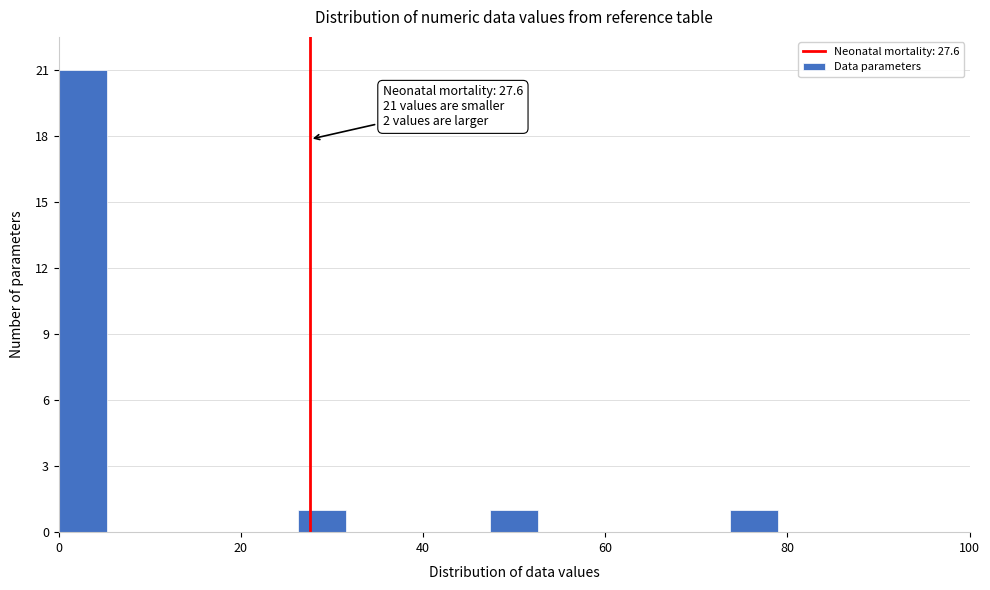

Read against the x-axis, roughly where is the centre of the tallest bar?

2